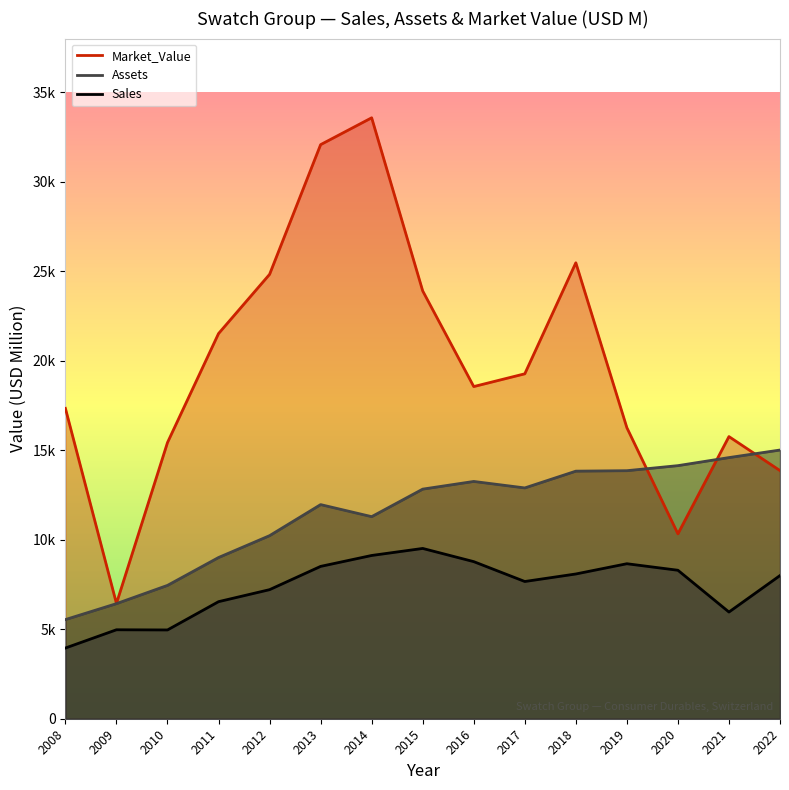

What is the value of the Assets point at the 4th from the left?

9007